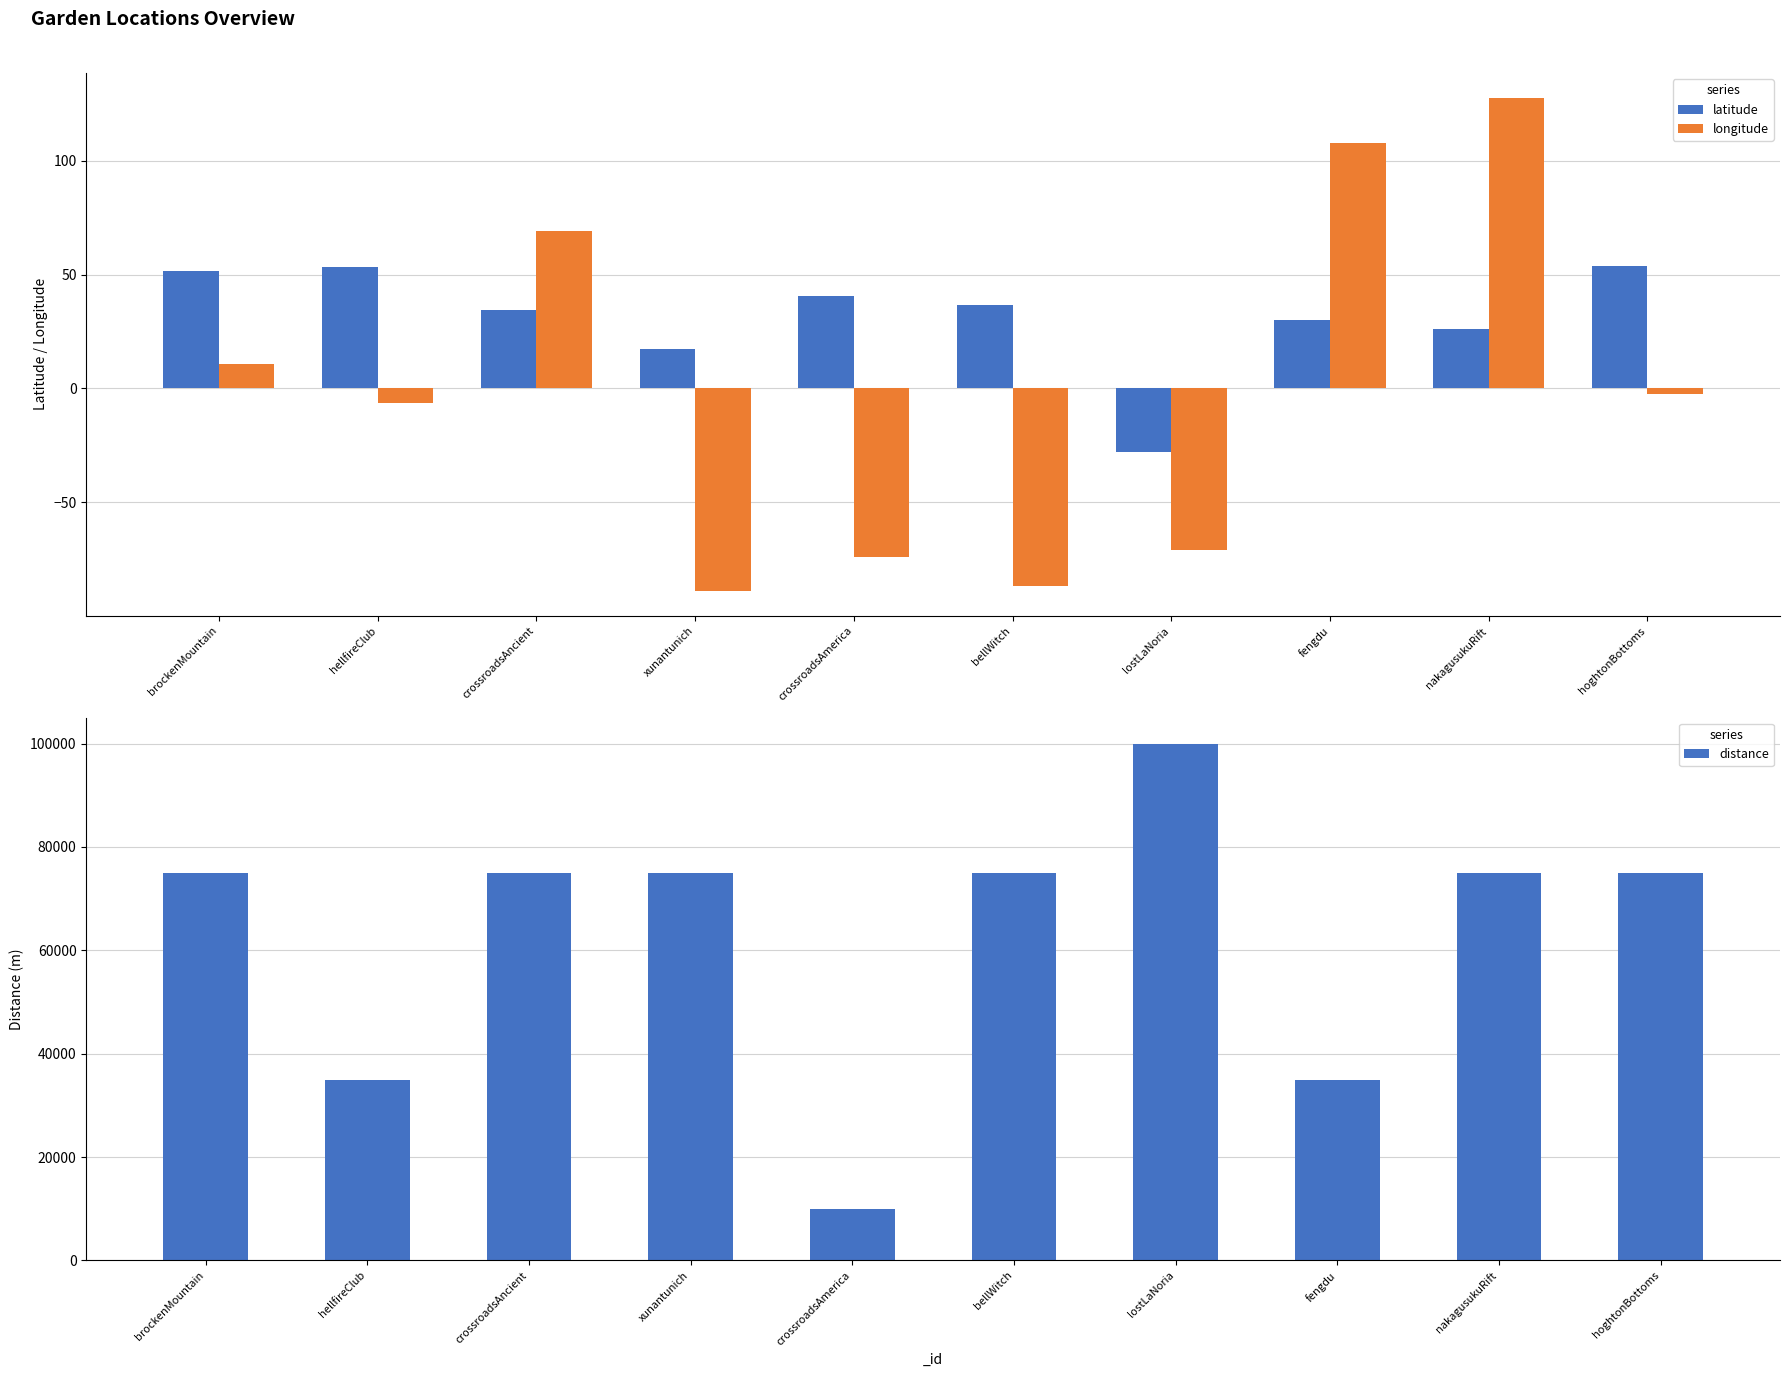

Which series has the widest spread of values?

distance